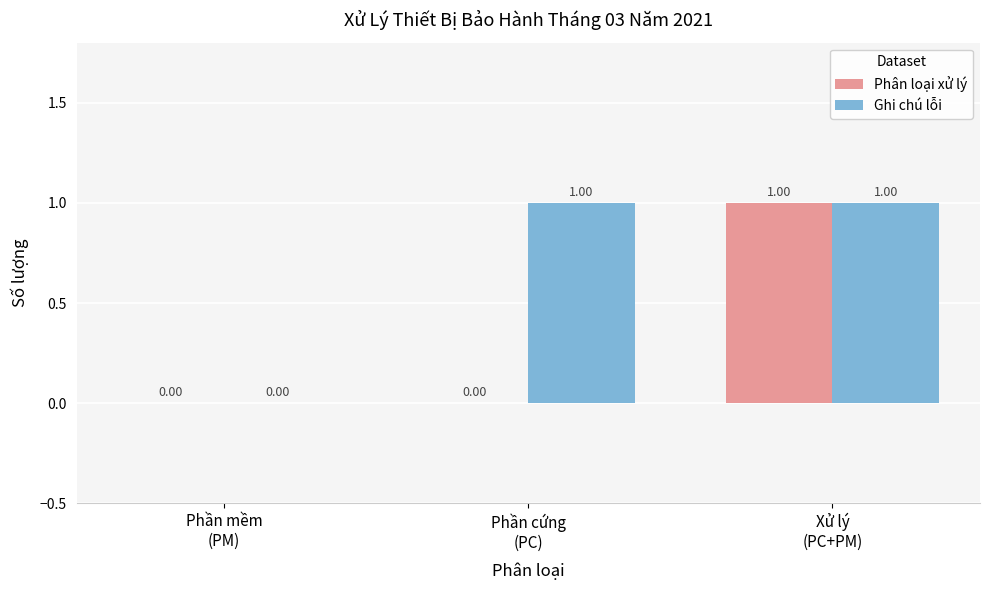

What value does the Ghi chú lỗi series have at Phần cứng
(PC)?

1